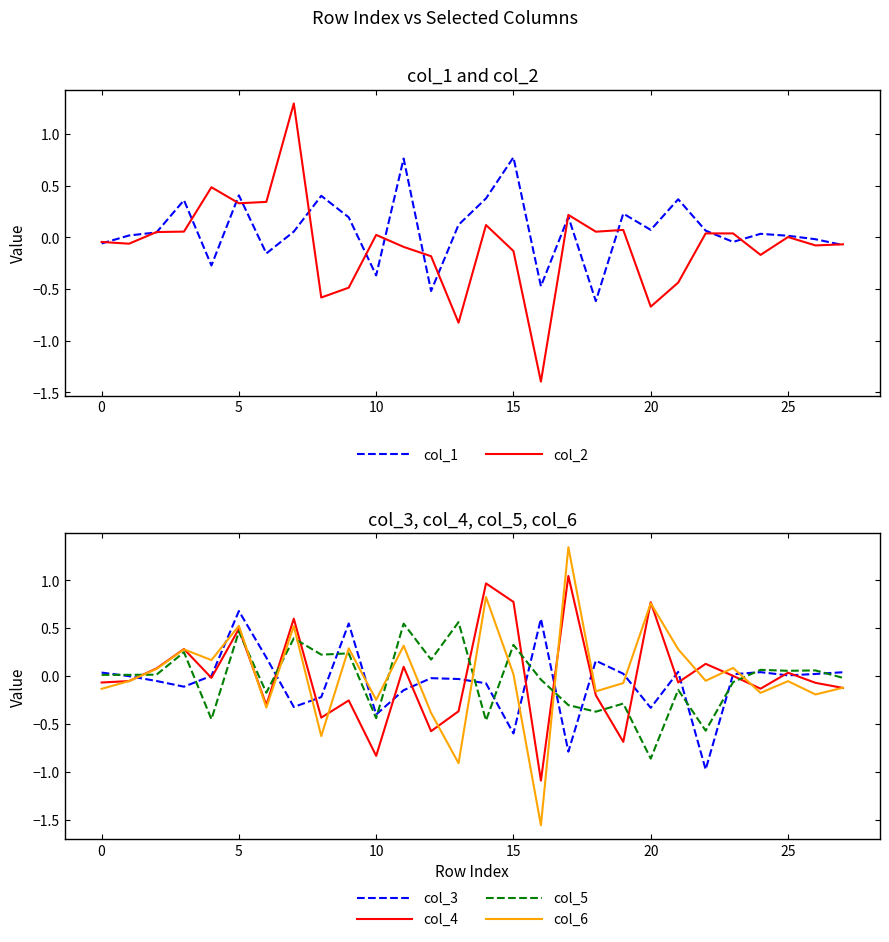

Is it true that col_6 equals 1.2 at 20?

False